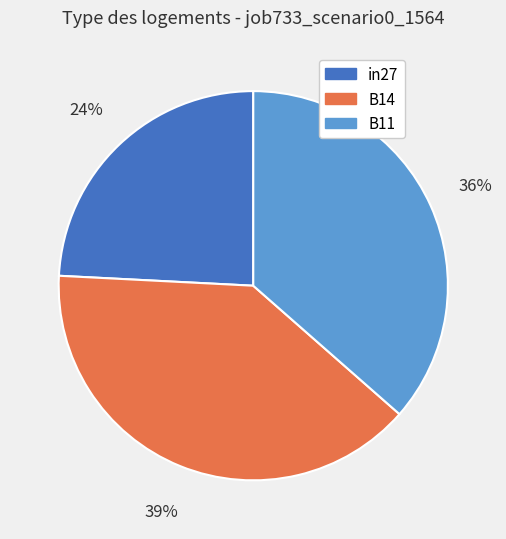

To the nearest percent, what is the difference between the B11 and in27 slice percentages?

12%